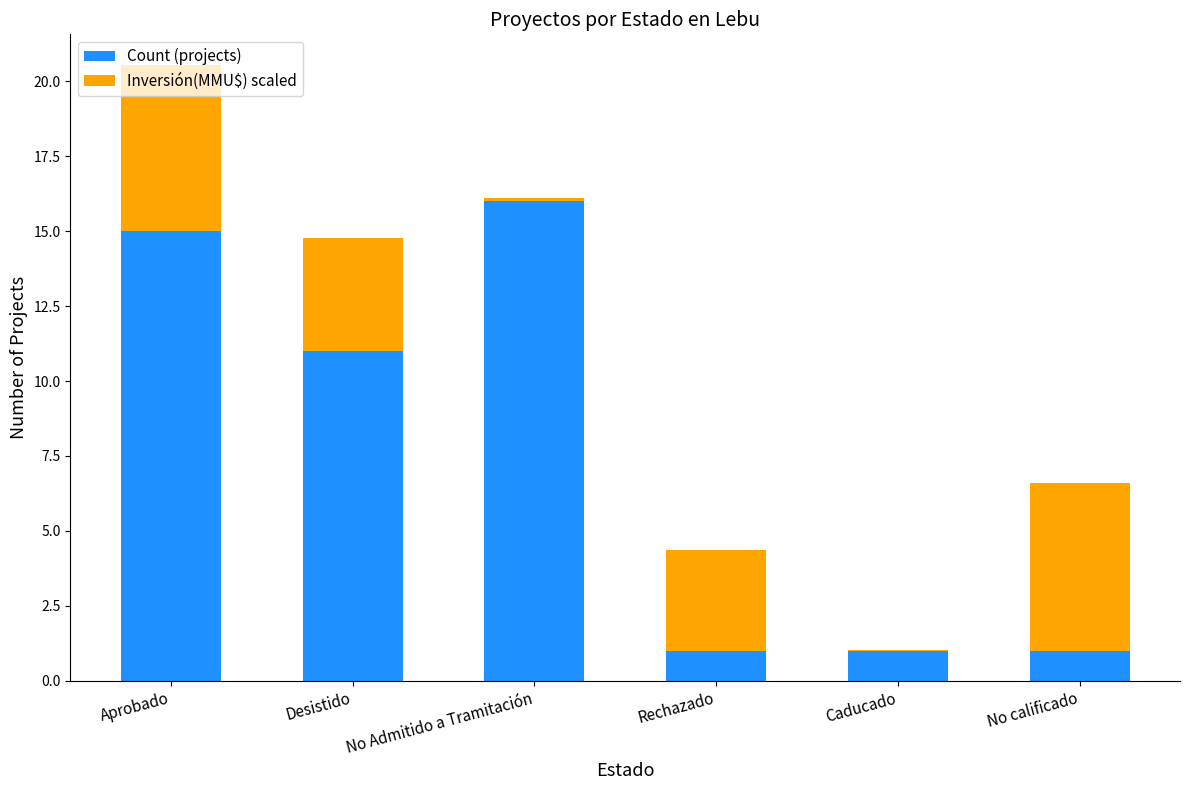

At which label does Count (projects) reach its peak?

No Admitido a Tramitación